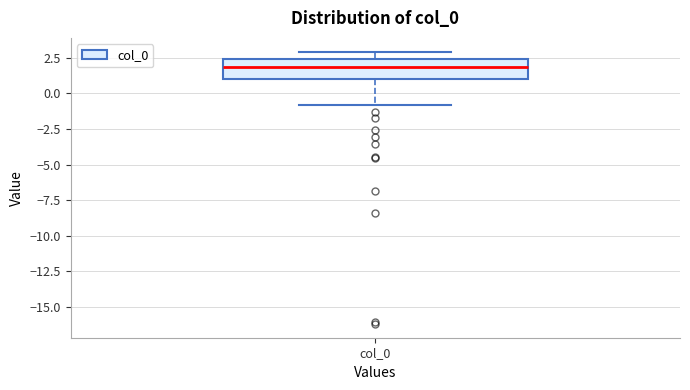

Transcribe this box plot: give where the median line is, the range the box spans, and where the two whiskers end, as read against the y-axis. The values are not printed on the chart, so give them approximately, as read against the axis.

median 2.0, box 1.0 to 2.5, whiskers -1.0 to 3.0